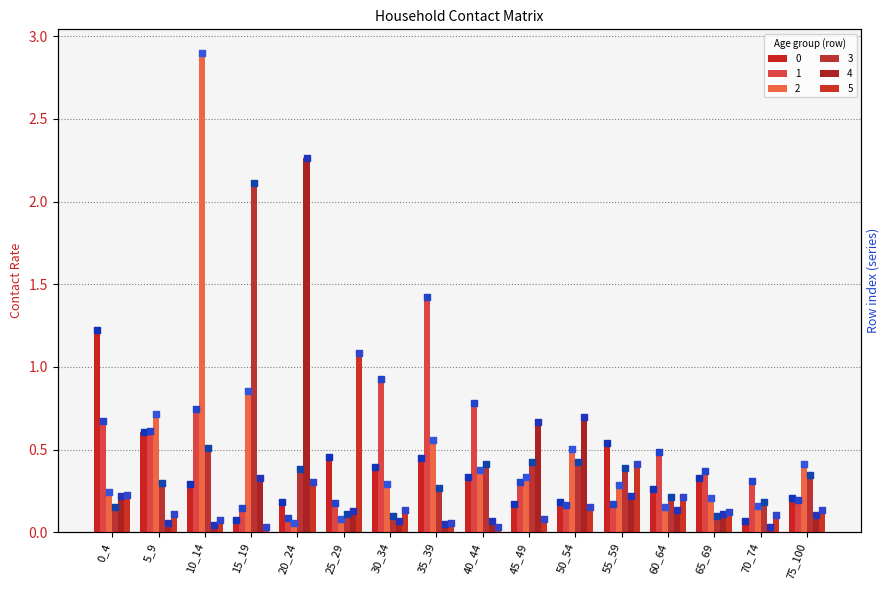

Is the value of 1 at 40_44 greater than the value of 0 at 35_39?

Yes